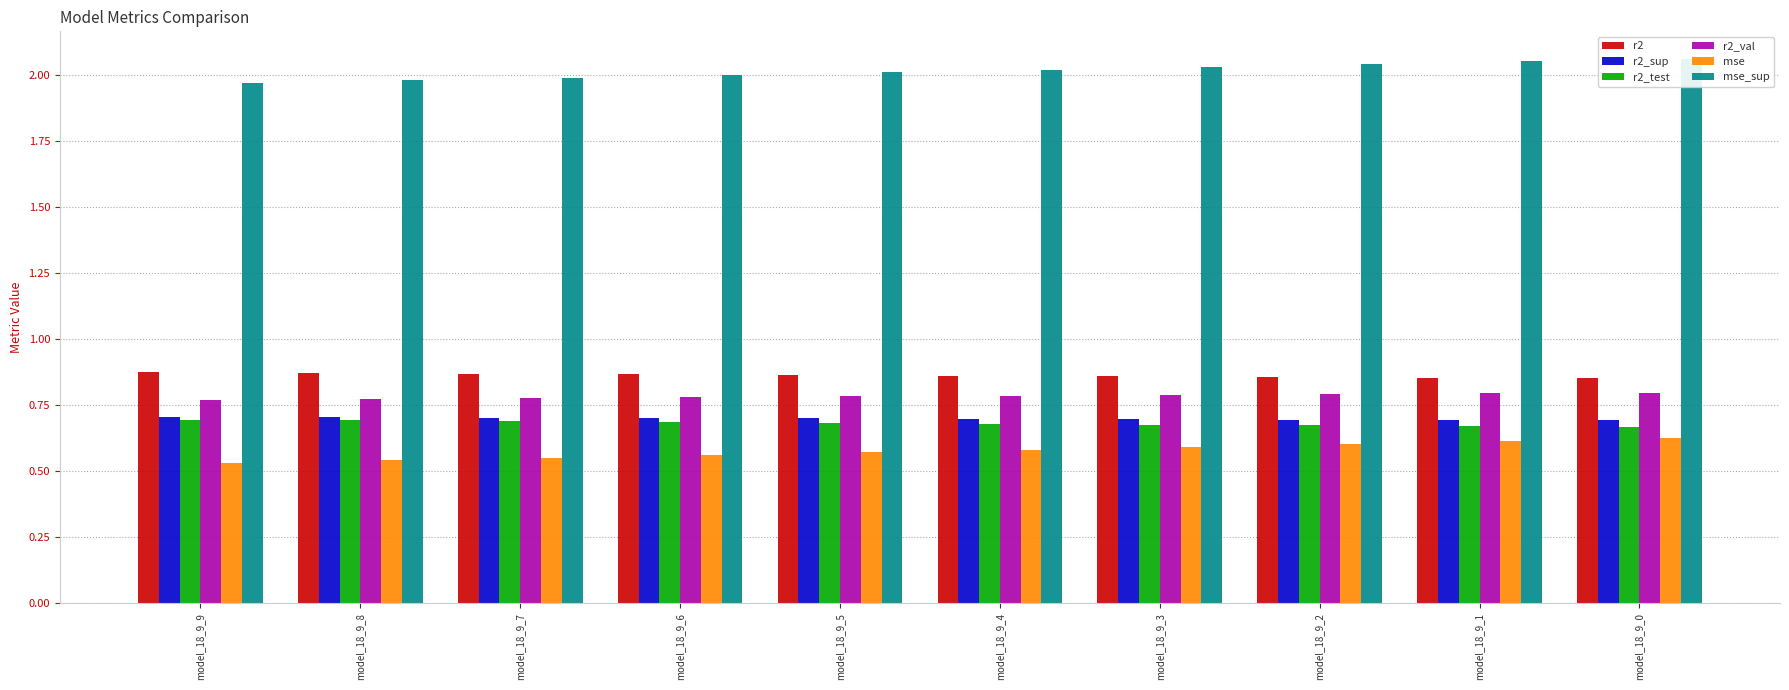

How many bars are there in total?

60